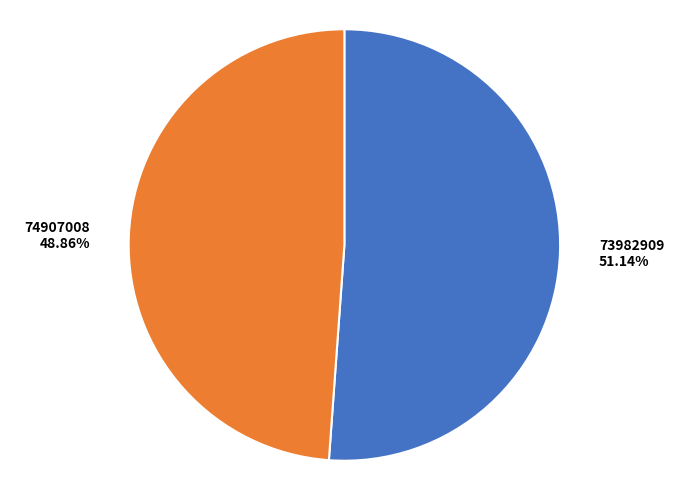

Which category has the smallest portion of the pie?

74907008